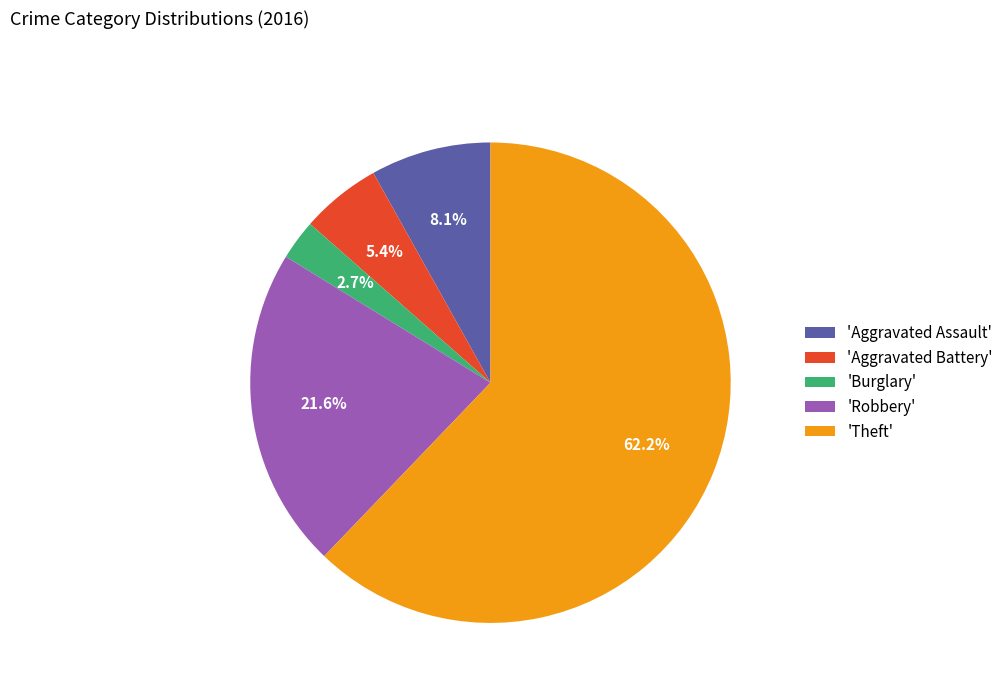

Which category has the smallest portion of the pie?

'Burglary'